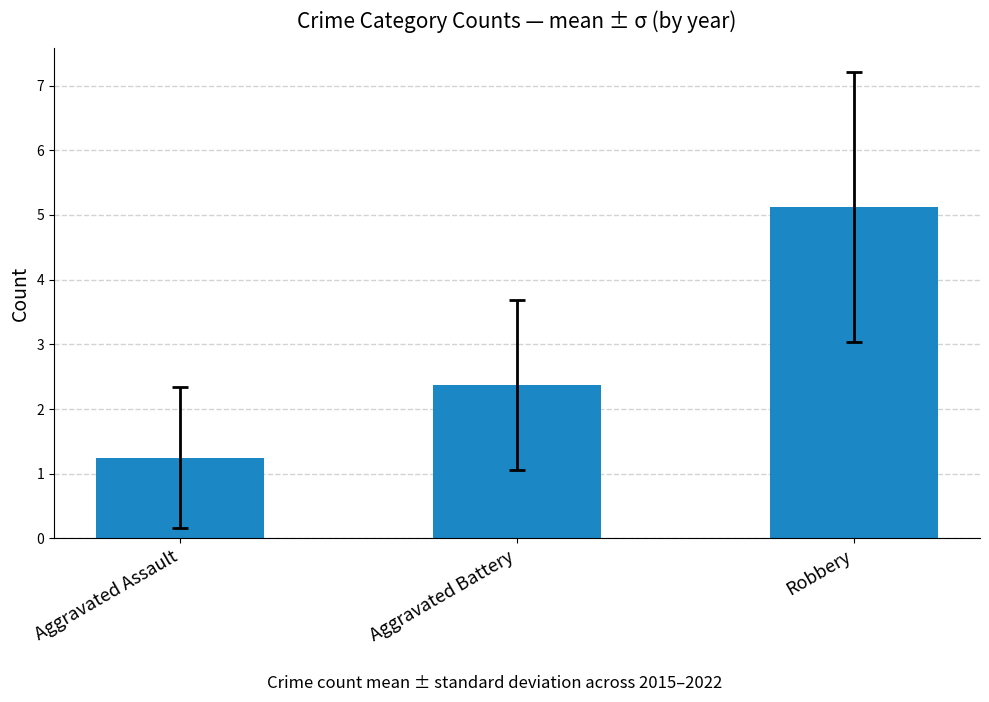

List the labels in order of value, largest first.

Robbery, Aggravated Battery, Aggravated Assault